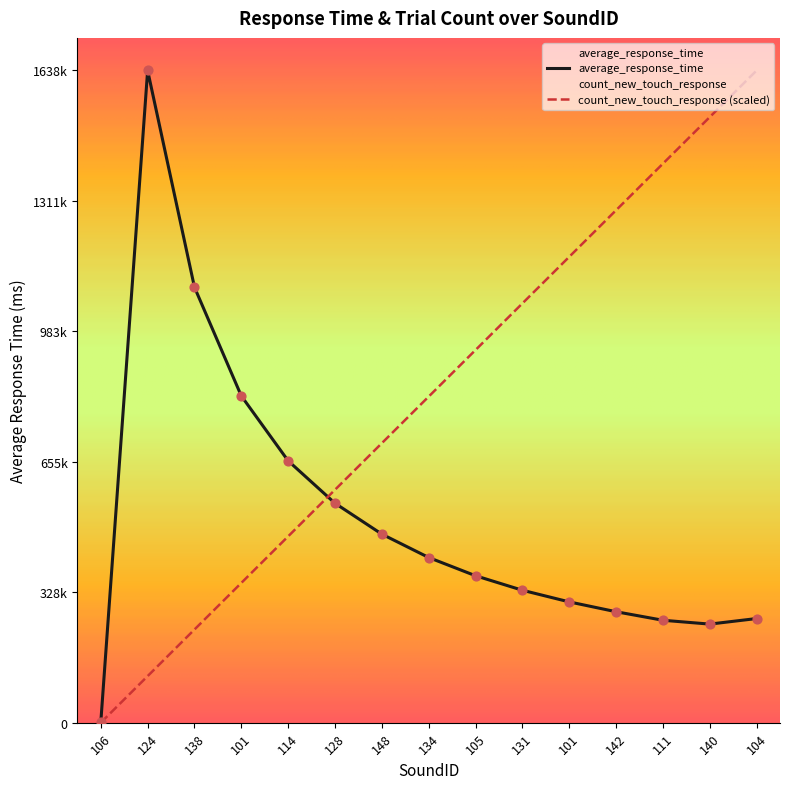

Is the value of count_new_touch_response at 128 greater than the value of average_response_time at 148?

Yes